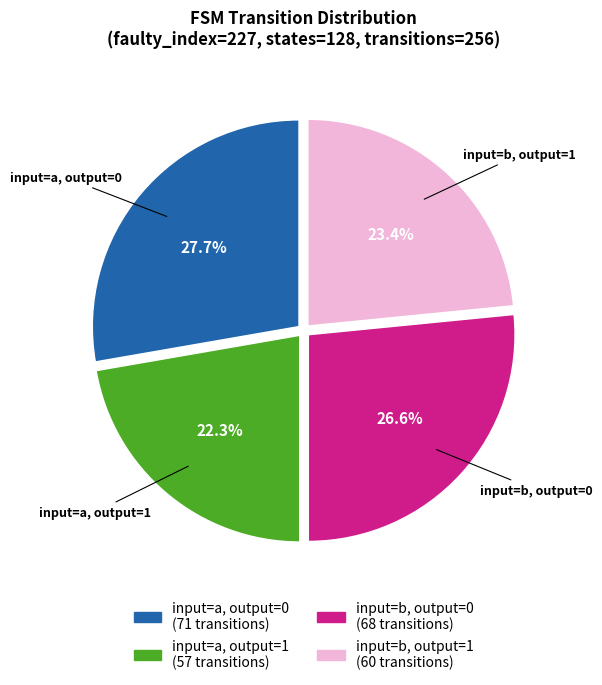

To the nearest percent, what is the difference between the largest and smallest slice percentages?

5%